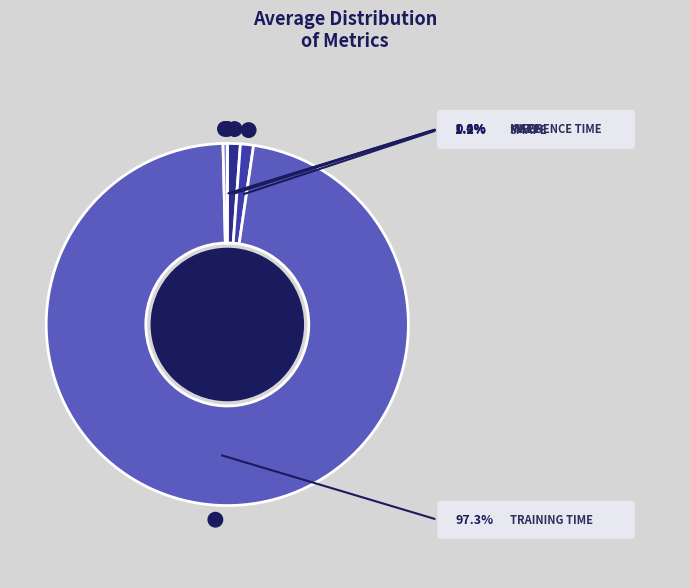

Does any single category account for the majority?

Yes